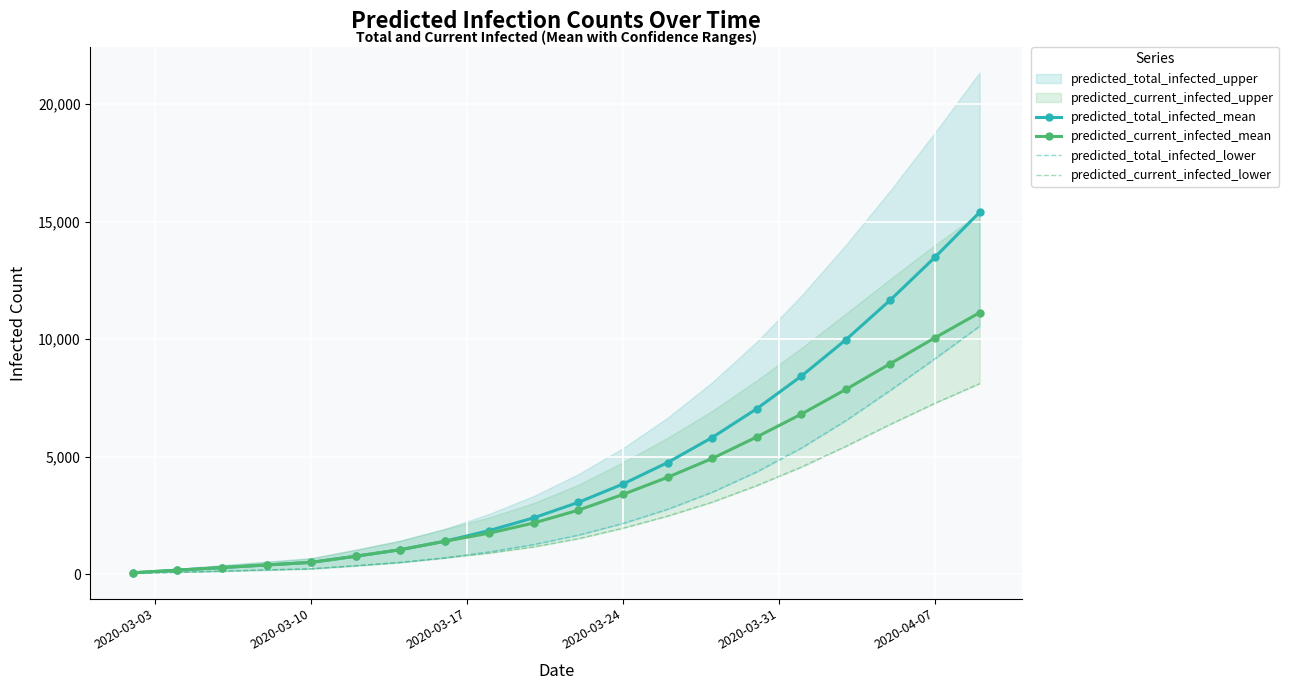

How many lines are shown in the chart?

4